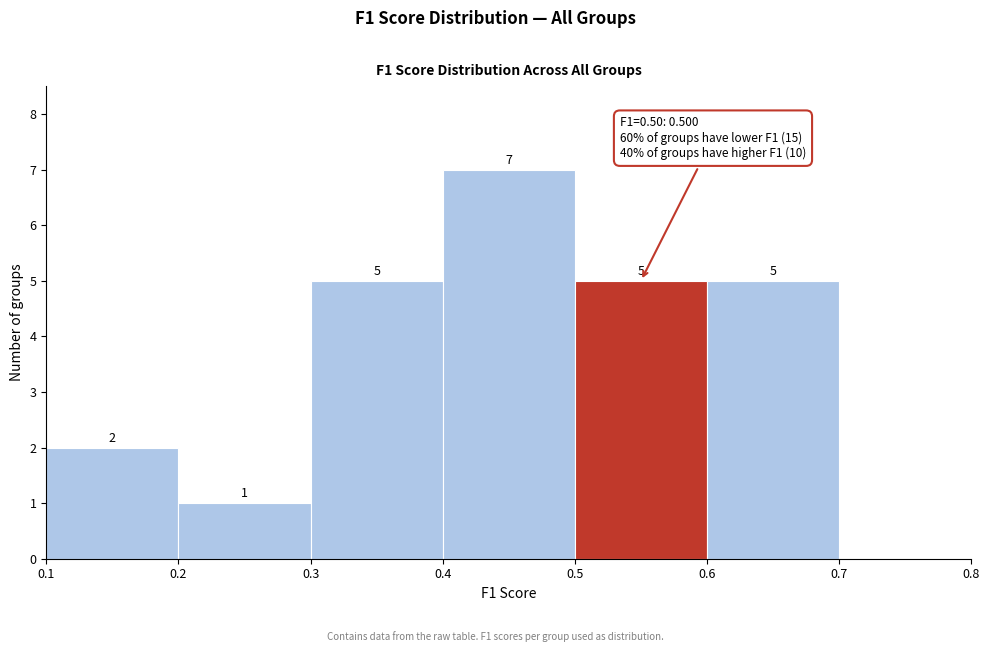

Which range on the x-axis has the tallest bar?

0.4 to 0.5